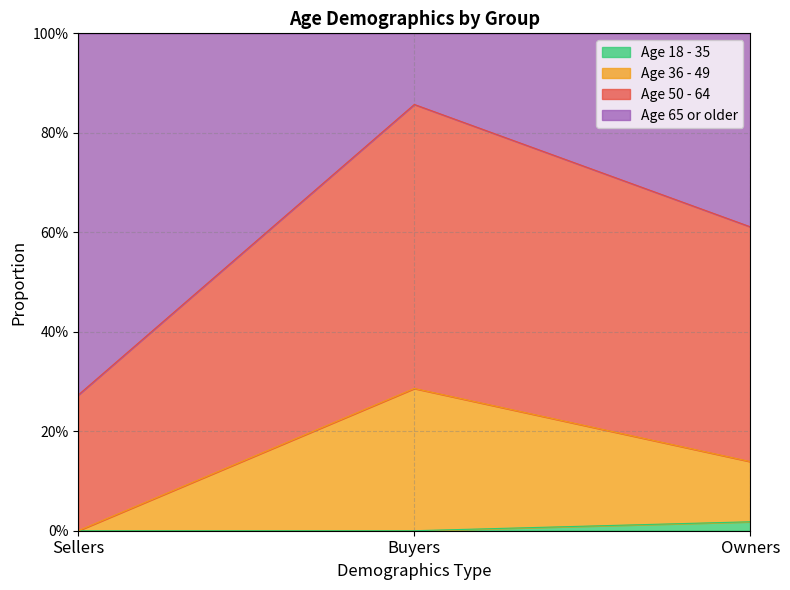

Is it true that Age 18 - 35 equals 0.0 at Buyers?

True